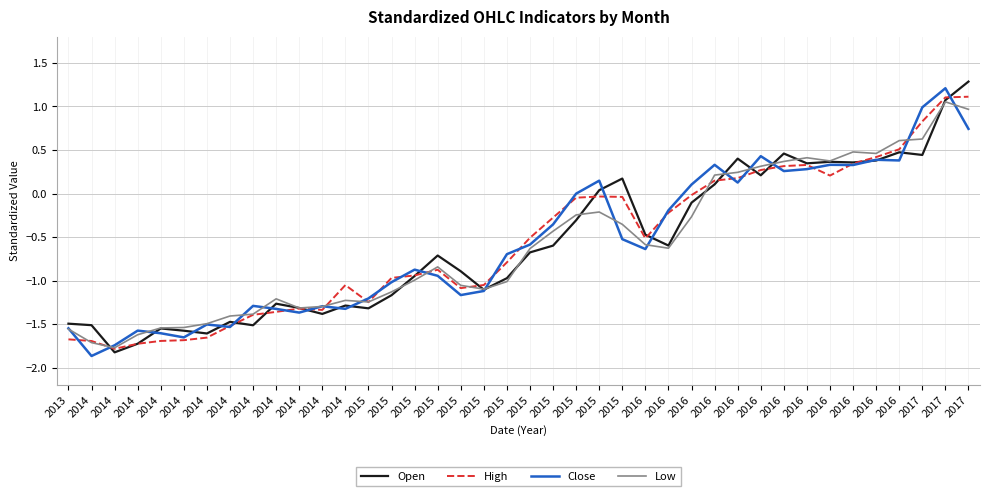

Where is the first local maximum for Close?

2014